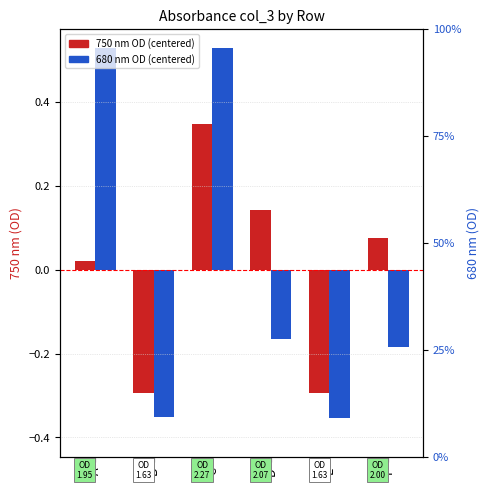

At how many categories does at least one series exceed 0?

4